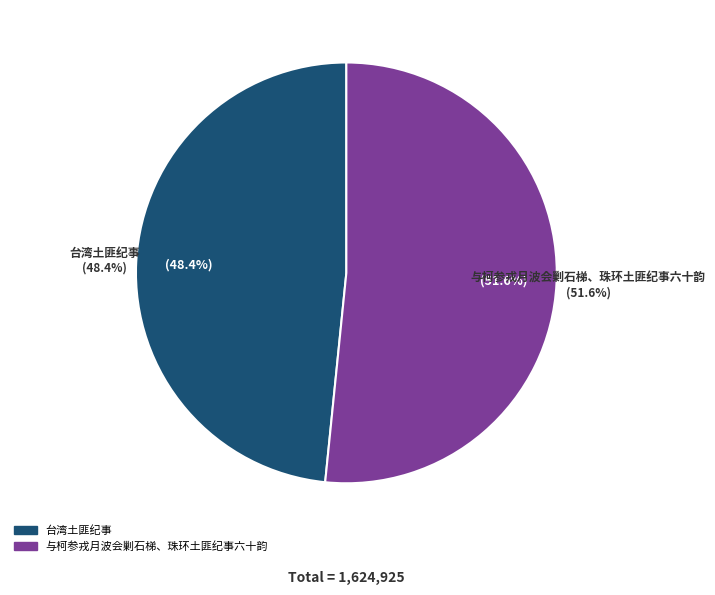

How many segments does this pie chart have?

2